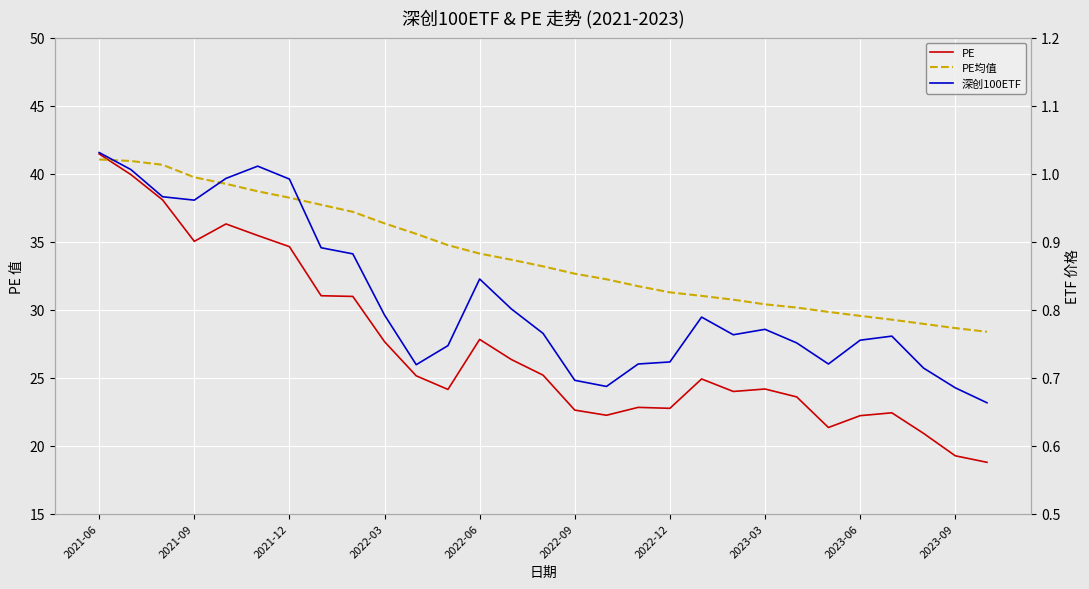

What is the lowest value of the PE series?

18.8